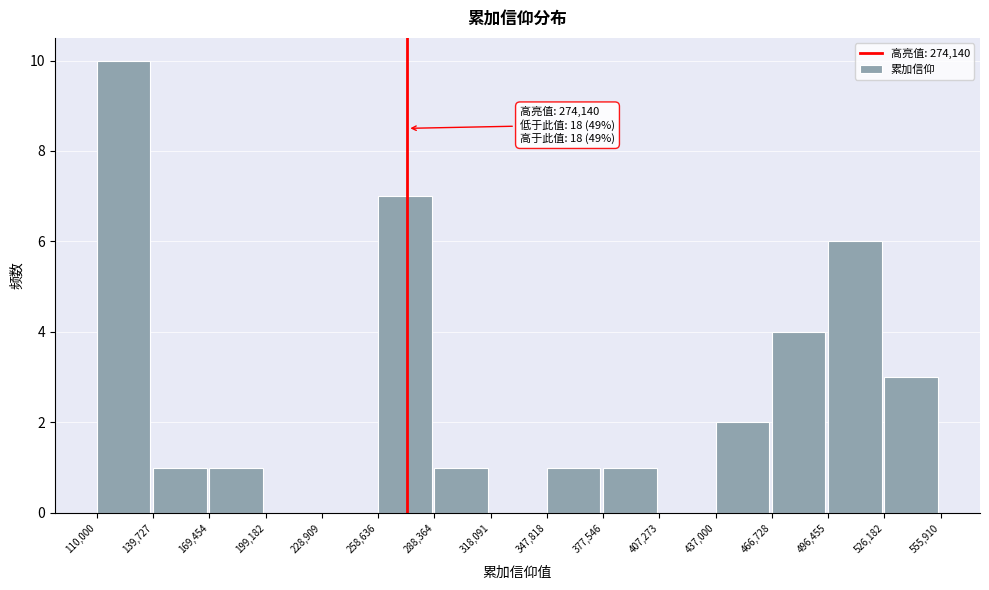

Which range on the x-axis has the tallest bar?

110,000 to 139,727